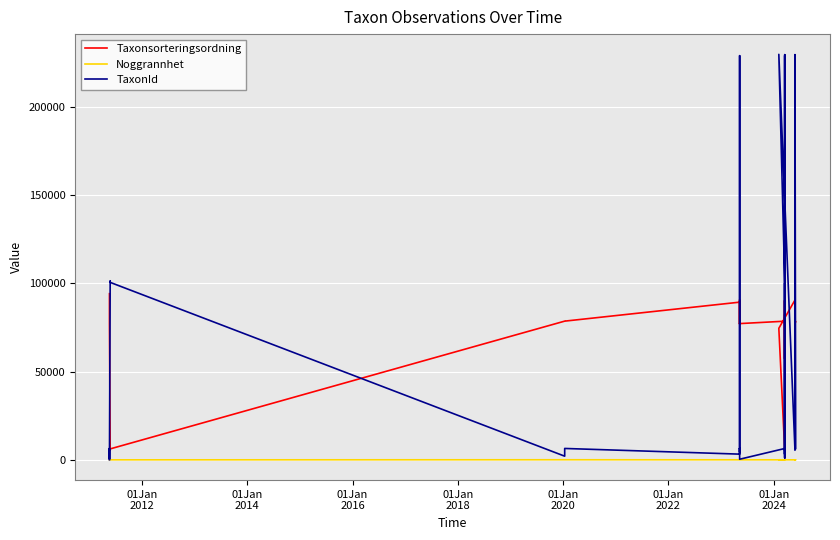

True or false: TaxonId and Noggrannhet intersect in this chart.

False